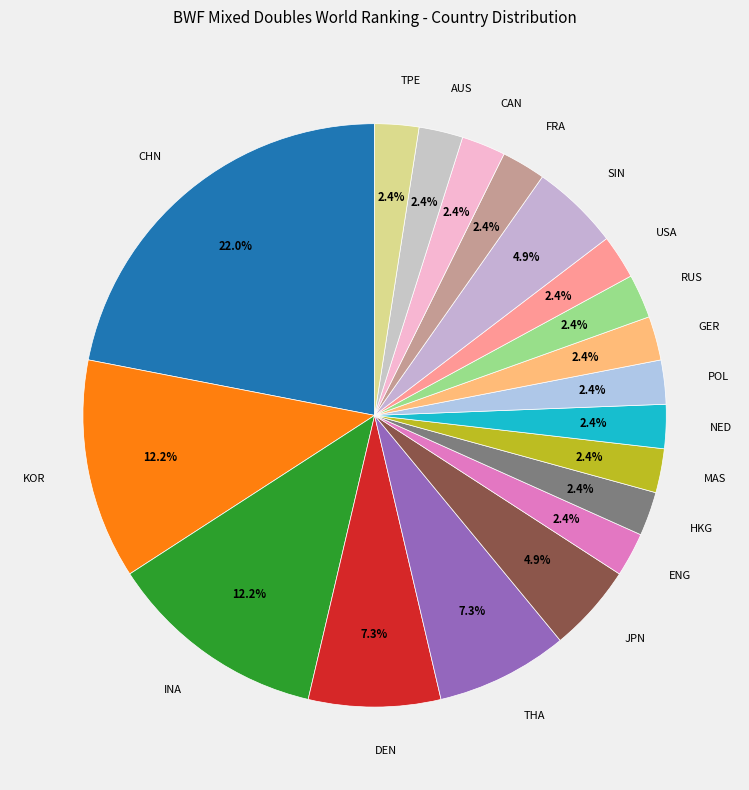

Which slice is the largest?

CHN